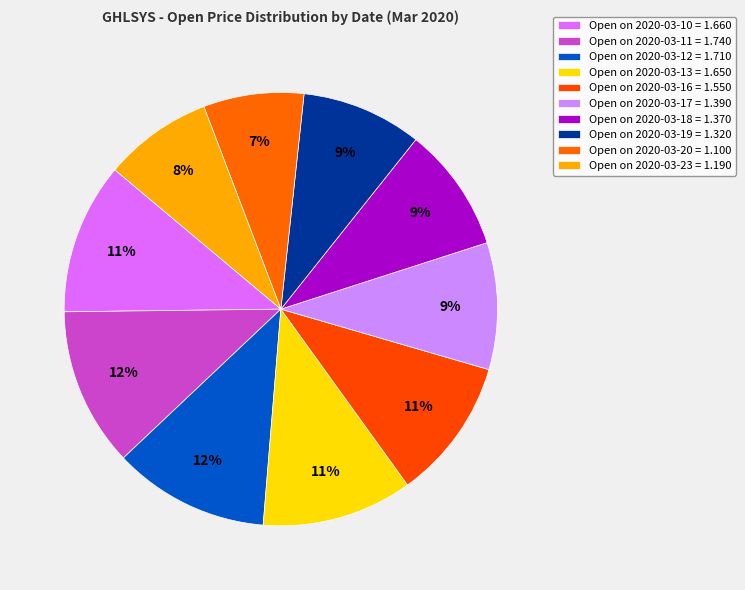

Is there a majority slice in this chart?

No